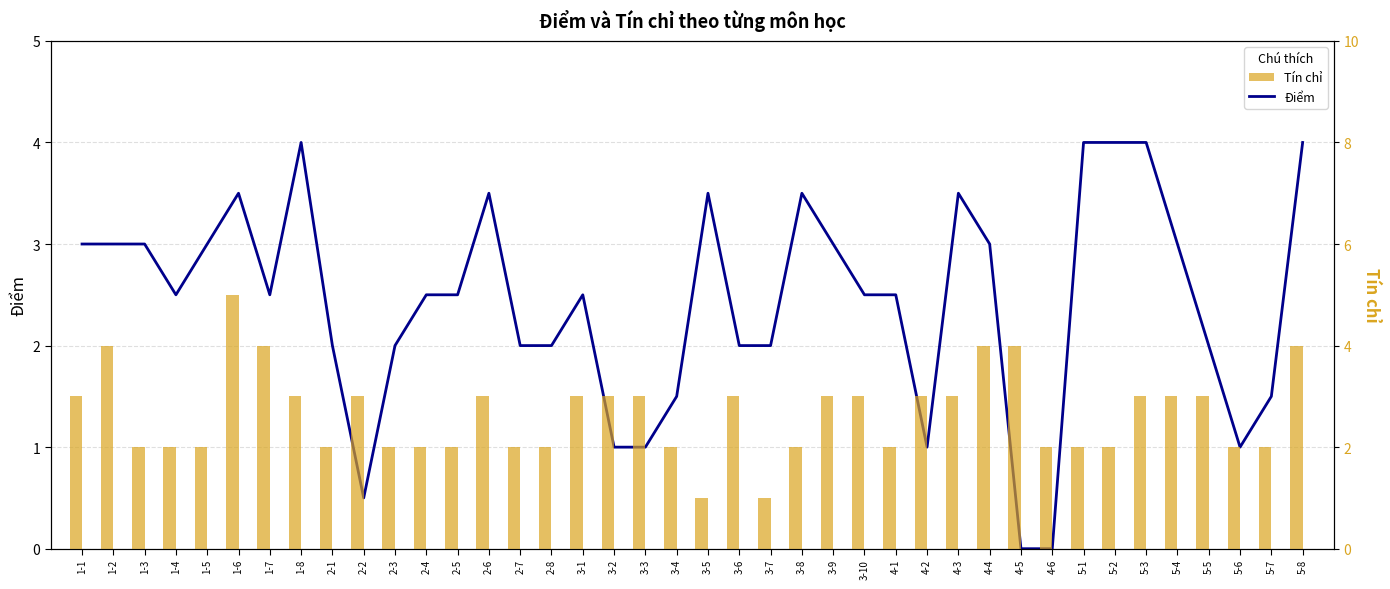

Which category has the lowest value in the Điểm series?

4-5